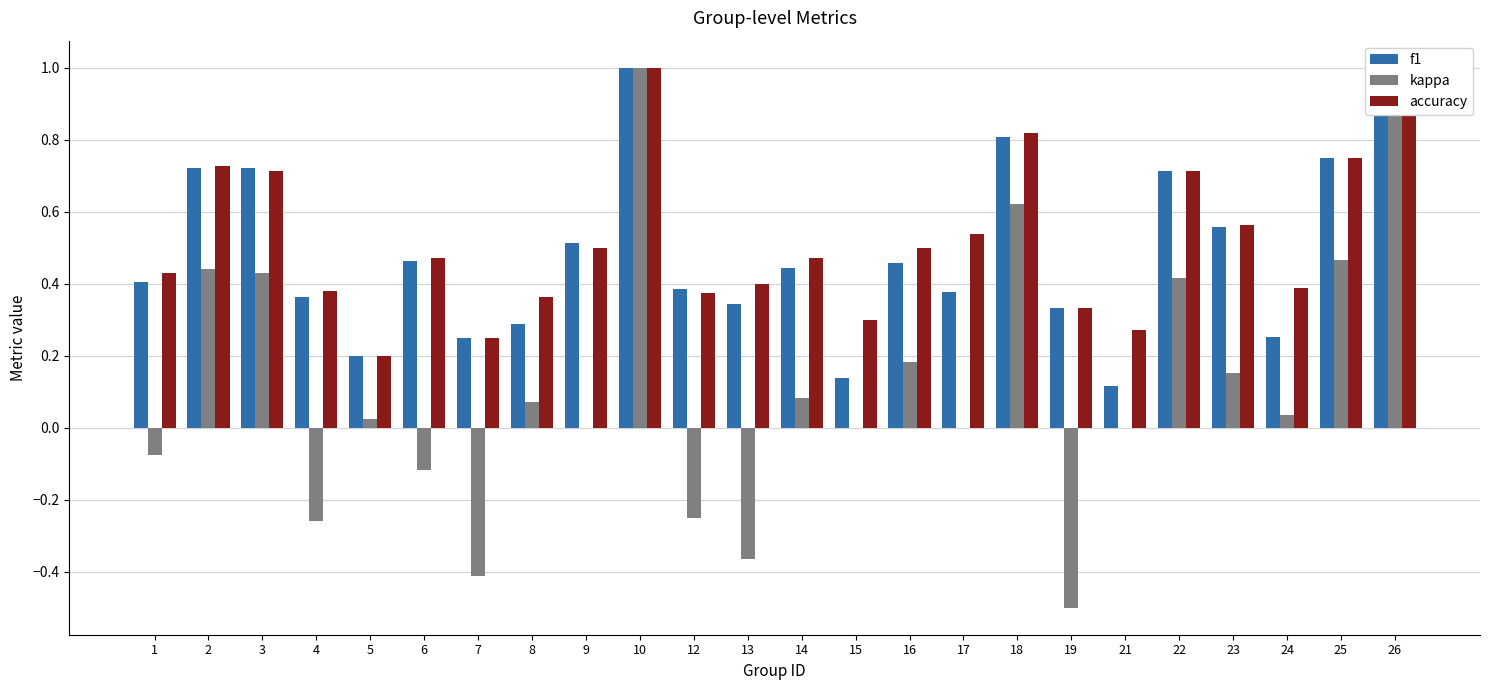

Which category has the highest value in the kappa series?

10